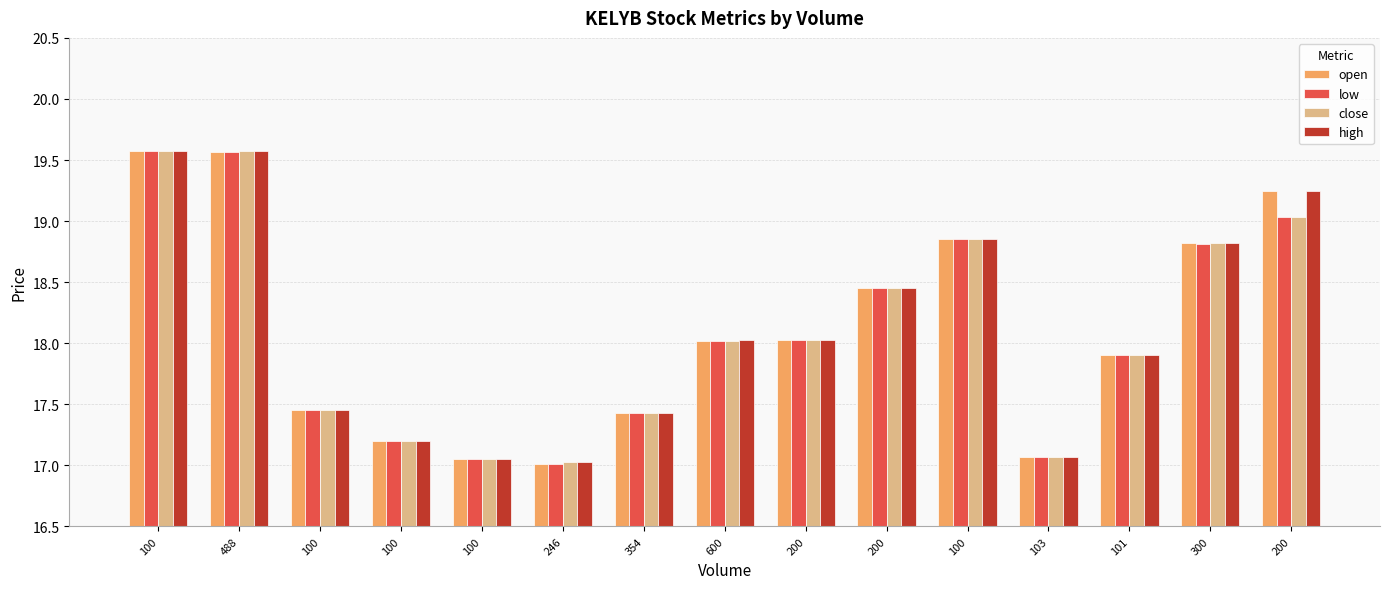

Are the bars grouped side by side (vs. stacked)?

Yes